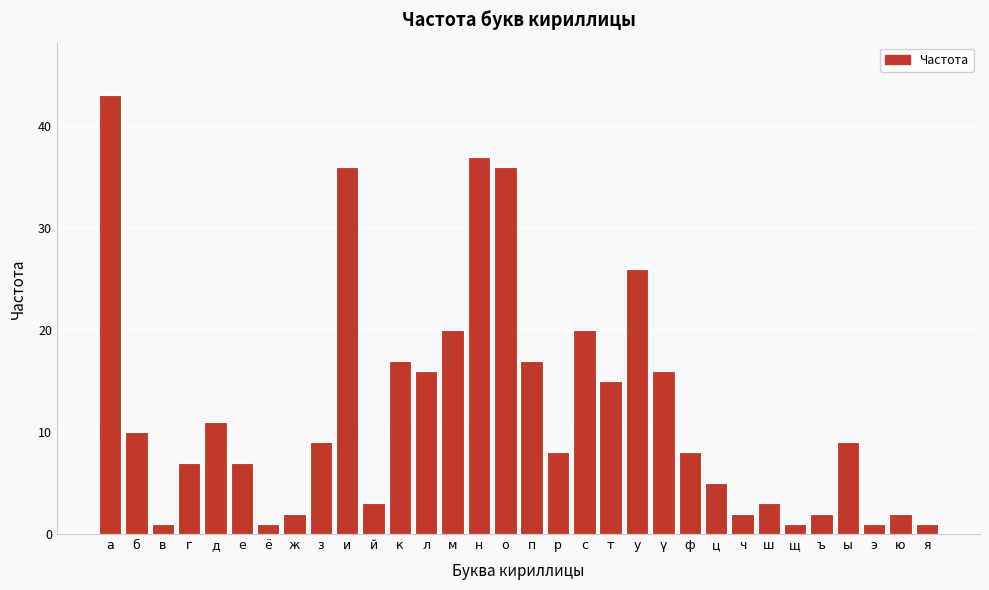

True or false: the data shows 3 at й.

True